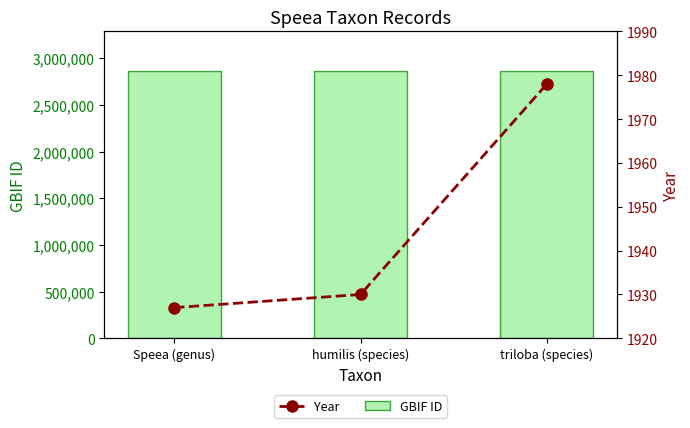

What is the label of the 3rd bar from the right?

Speea (genus)